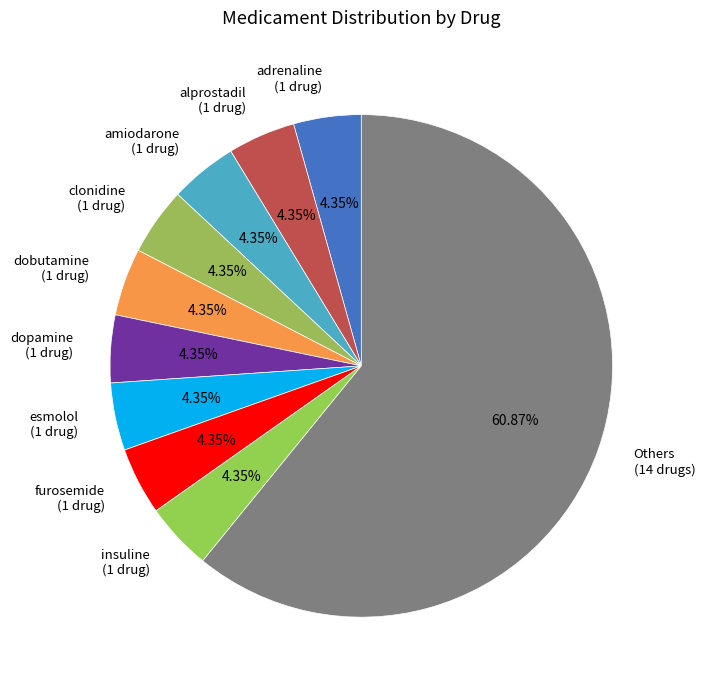

Which category has the biggest portion of the pie?

Others